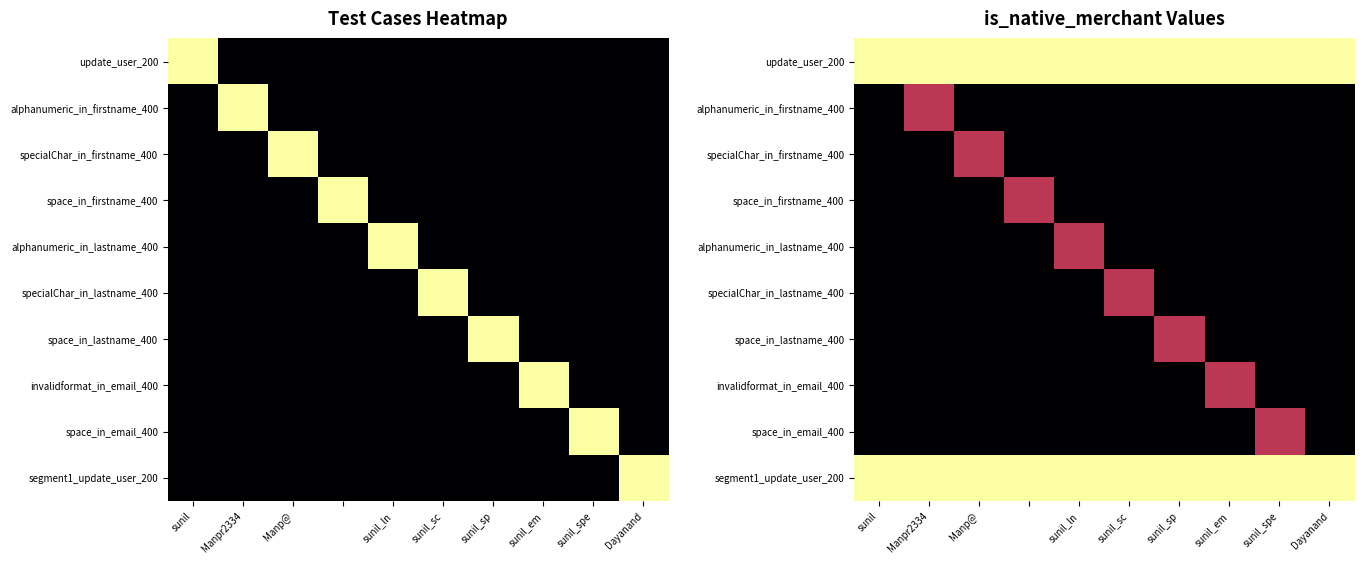

Rank the series by their maximum value, from lowest to highest.

alphanumeric_in_firstname_400, specialChar_in_firstname_400, space_in_firstname_400, alphanumeric_in_lastname_400, specialChar_in_lastname_400, space_in_lastname_400, invalidformat_in_email_400, space_in_email_400, update_user_200, segment1_update_user_200